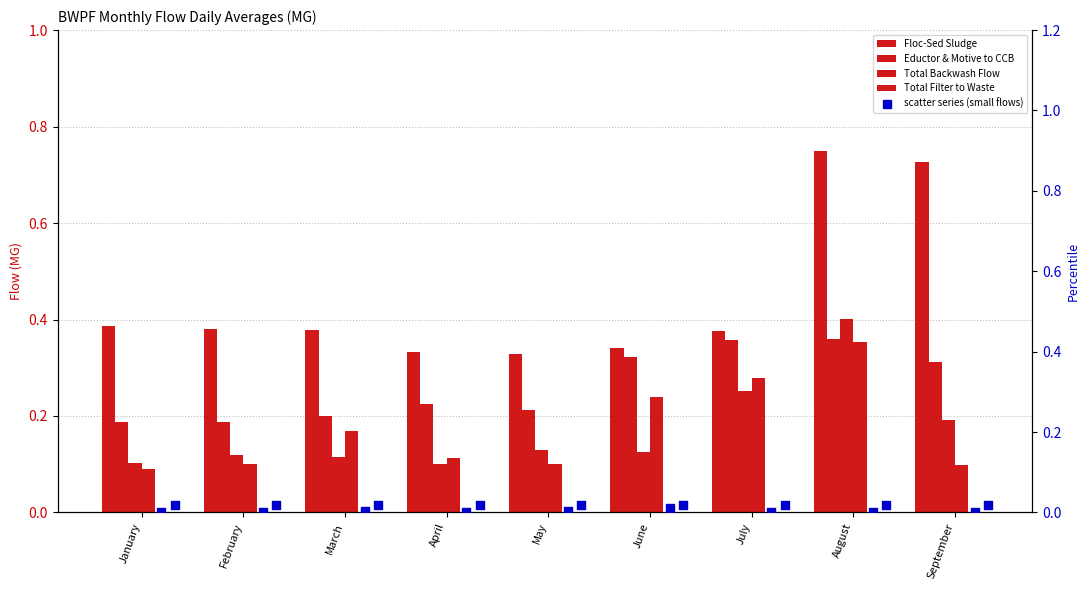

Which series has the largest total across all categories?

Floc-Sed Sludge